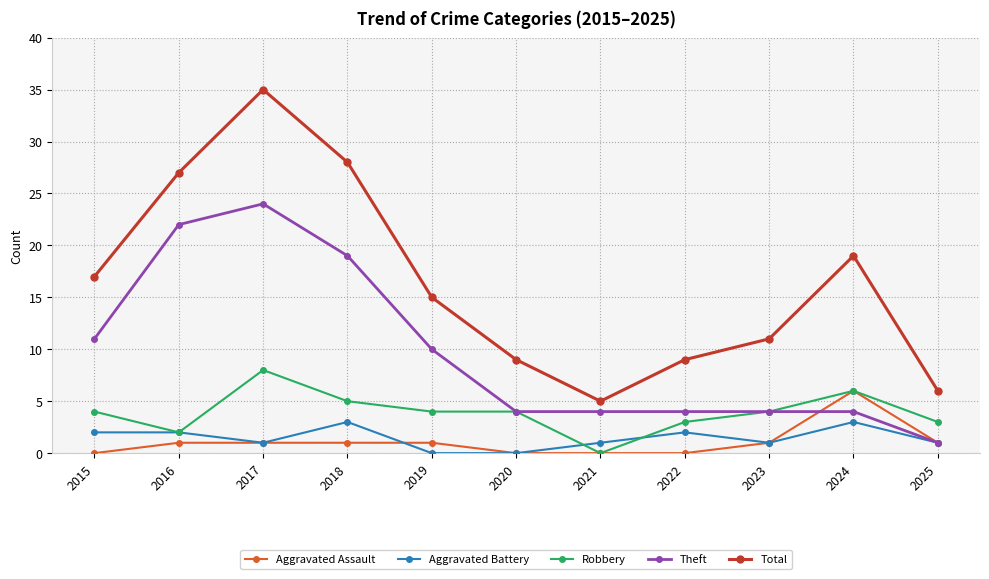

At which category is the sum across all series the highest?

2017